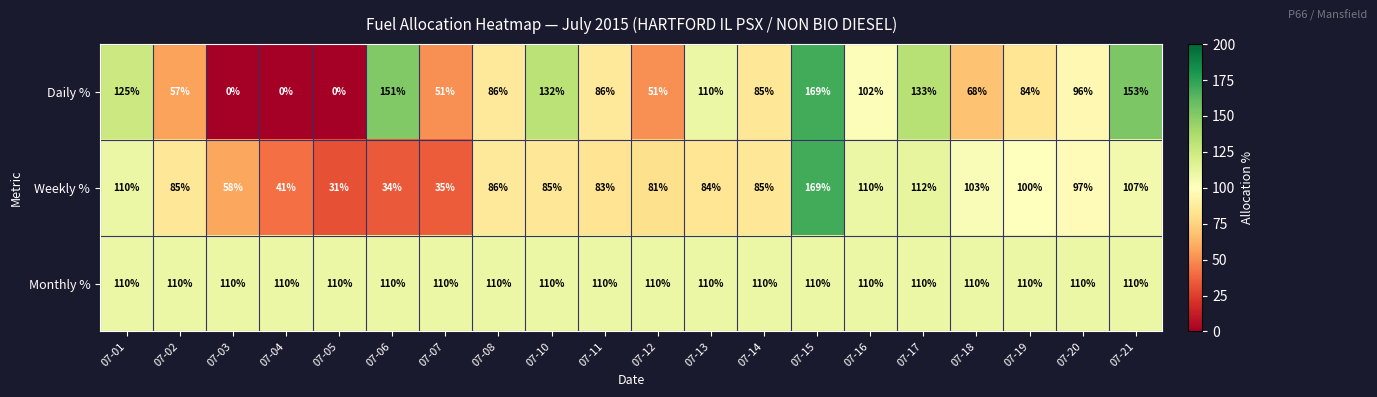

What is the sum of the Monthly % values at 07-05 and 07-06?

220